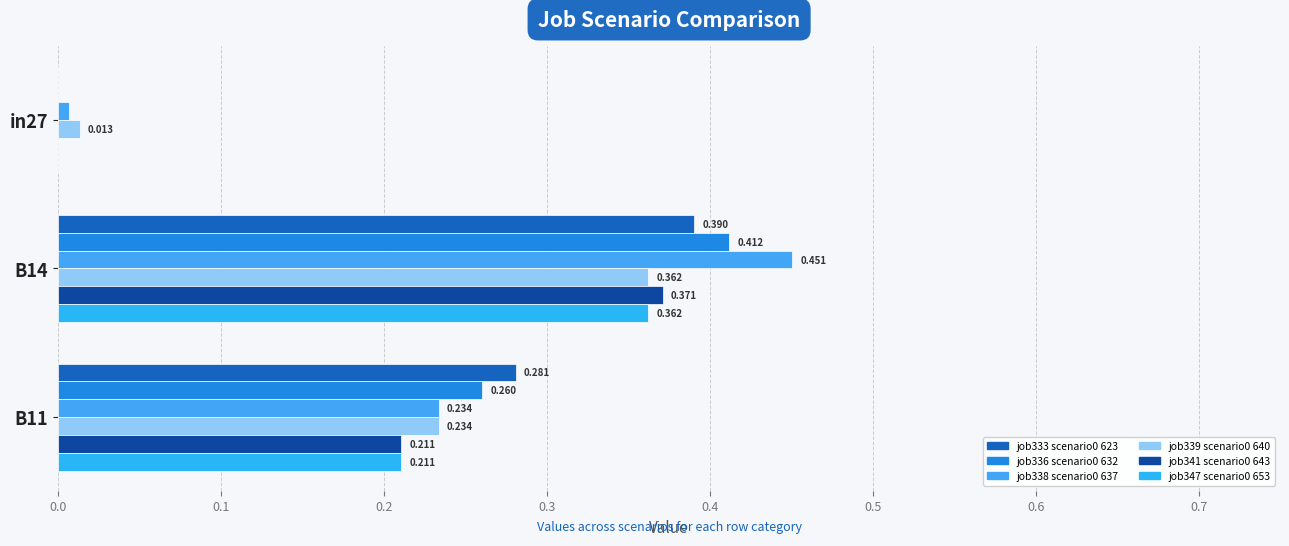

How many series are shown in this chart?

6